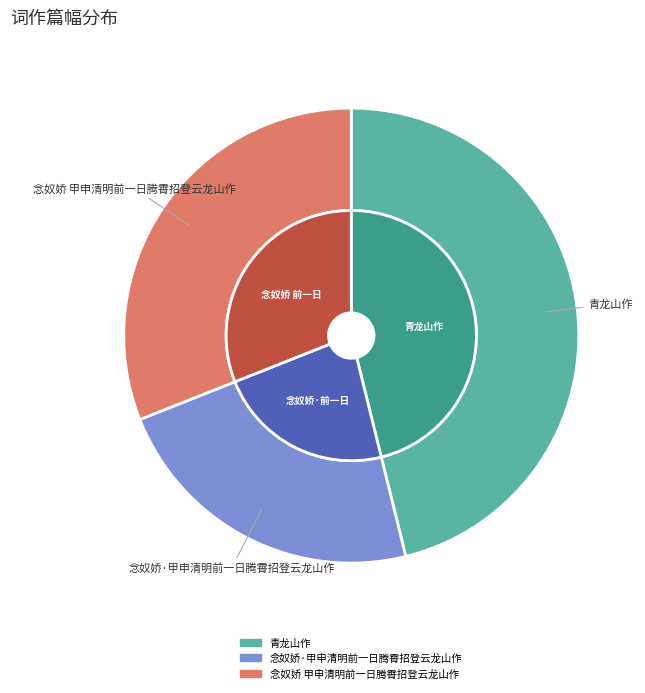

What is the change in value from 青龙山作 to 念奴娇 甲申清明前一日腾霄招登云龙山作?

-208641